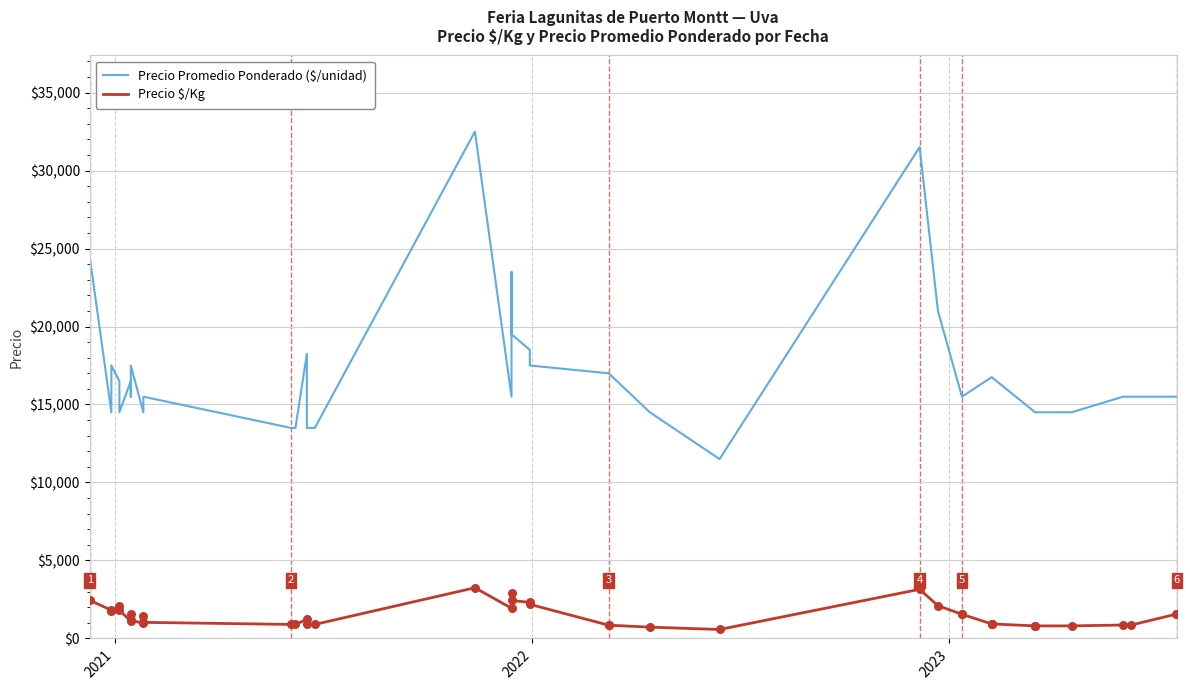

At how many categories does at least one series exceed 1358?

40